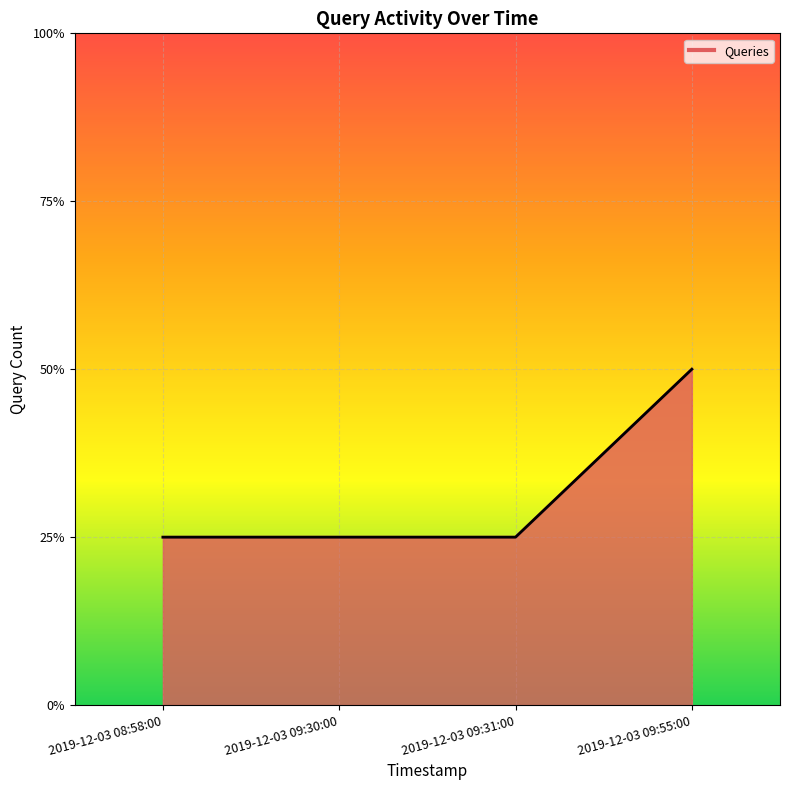

What is the change in value from 2019-12-03 09:30:00 to 2019-12-03 09:55:00?

+1